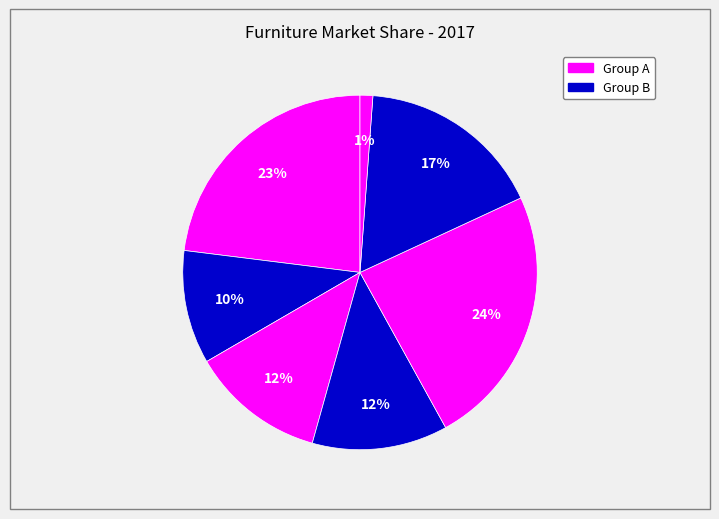

How many segments does this pie chart have?

7